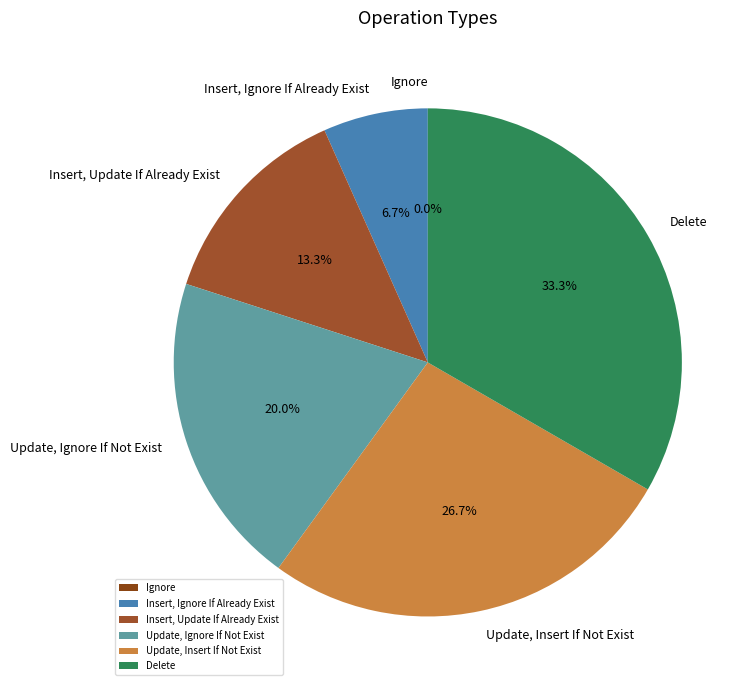

How many segments does this pie chart have?

6